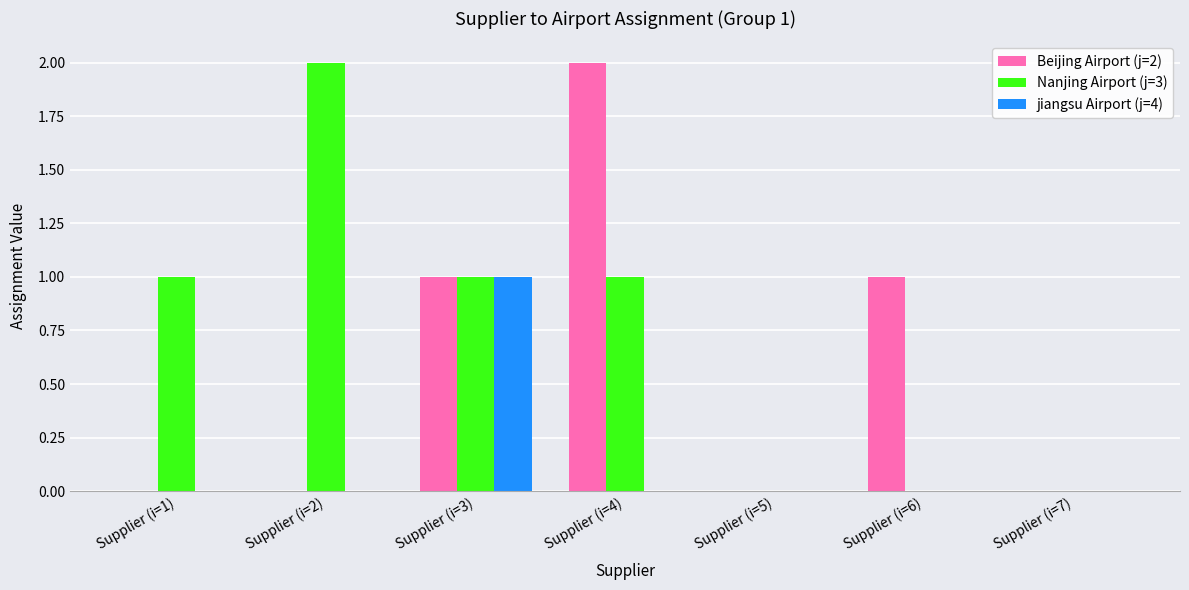

How many groups of bars are there?

7